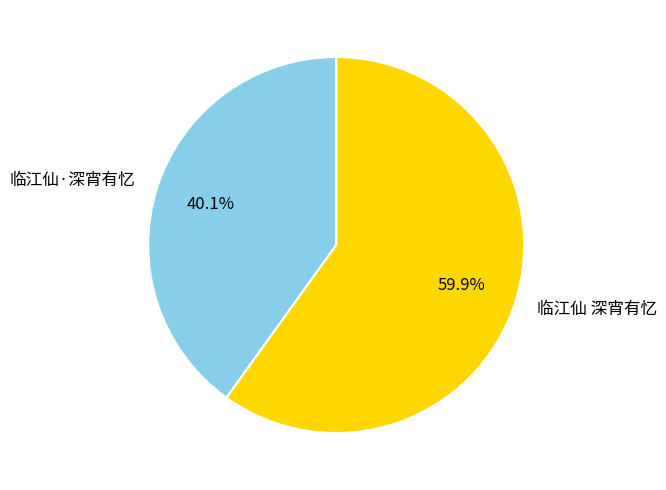

To the nearest percent, what percentage of the pie is 临江仙·深宵有忆?

40%